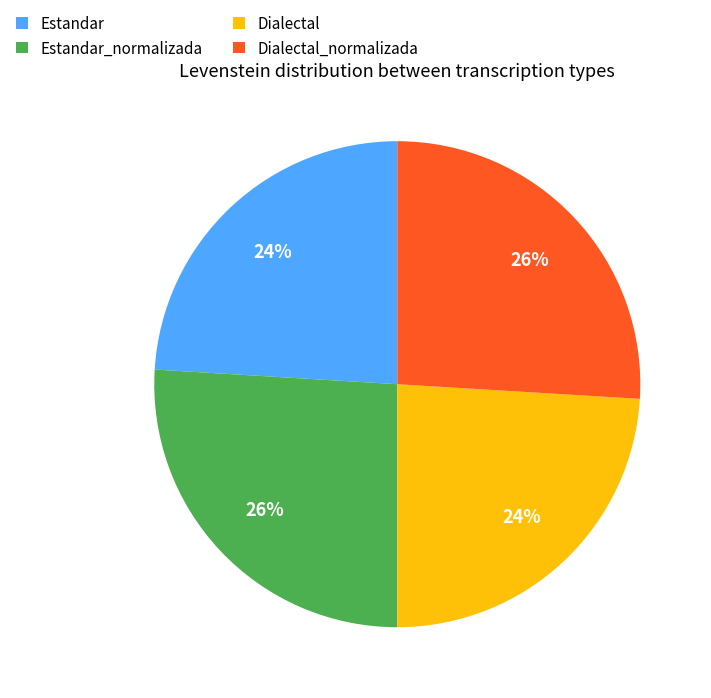

Which has a higher value, Estandar or Estandar_normalizada?

Estandar_normalizada